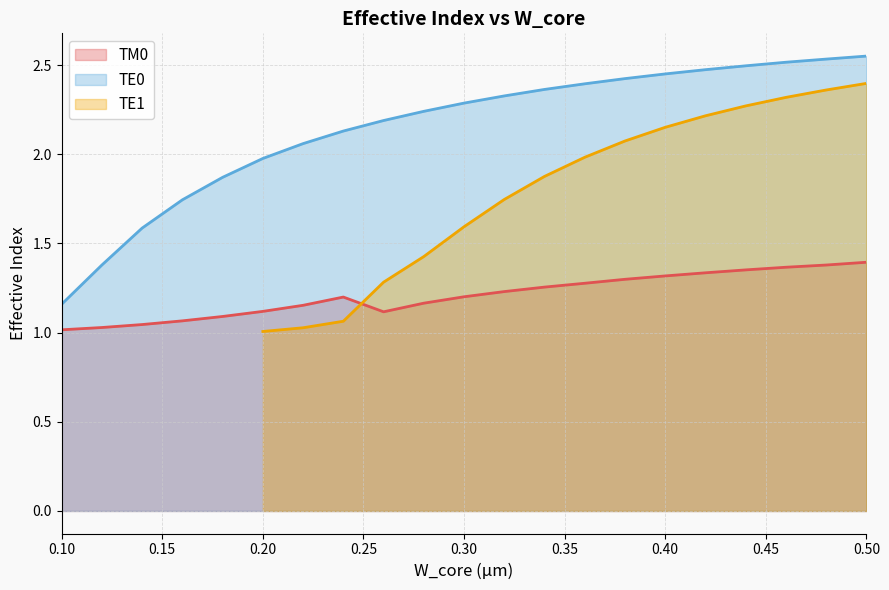

True or false: TE0 and TM0 intersect in this chart.

False